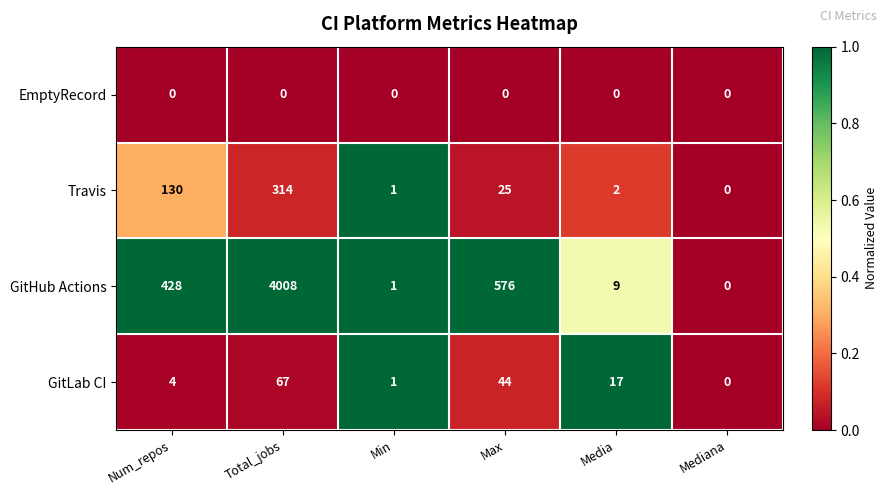

What is the average value of the GitHub Actions series?

837